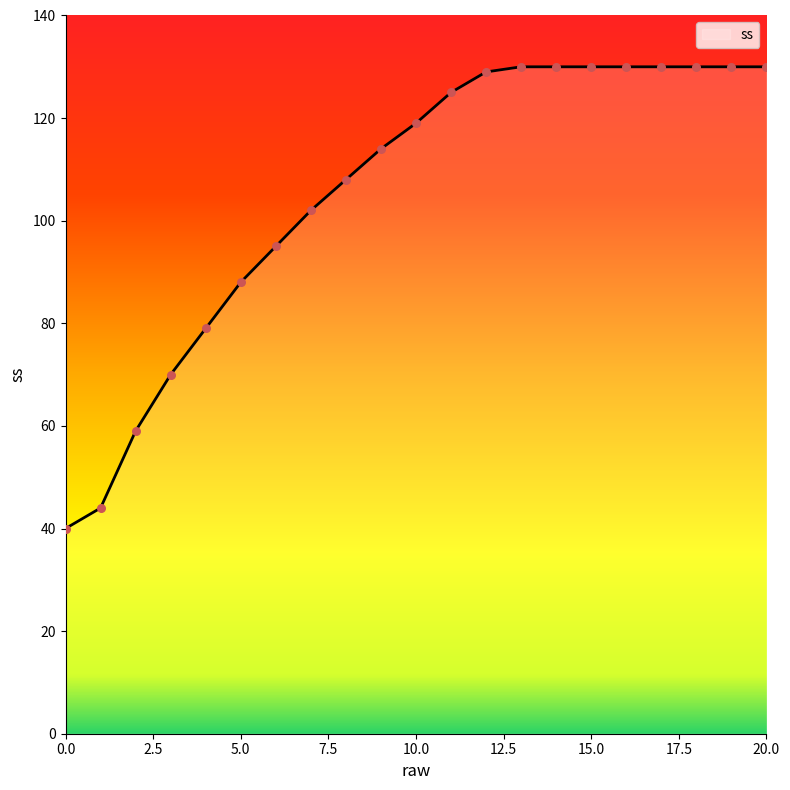

What is the greatest value displayed?

130